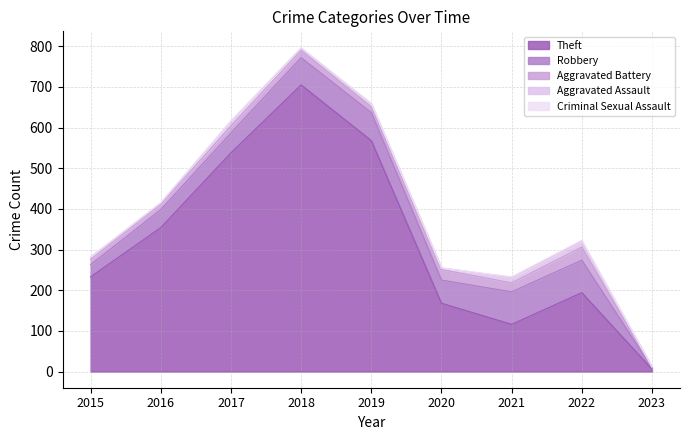

Reading left to right, extract all data points from this chart.

Theft: 2015=233	2016=354	2017=538	2018=705	2019=568	2020=168	2021=116	2022=194	2023=6
Robbery: 2015=30	2016=44	2017=49	2018=67	2019=69	2020=57	2021=80	2022=80	2023=3
Aggravated Battery: 2015=13	2016=13	2017=17	2018=18	2019=14	2020=26	2021=22	2022=32	2023=1
Aggravated Assault: 2015=6	2016=3	2017=12	2018=5	2019=8	2020=4	2021=13	2022=14	2023=2
Criminal Sexual Assault: 2015=0	2016=2	2017=1	2018=2	2019=1	2020=0	2021=2	2022=3	2023=0